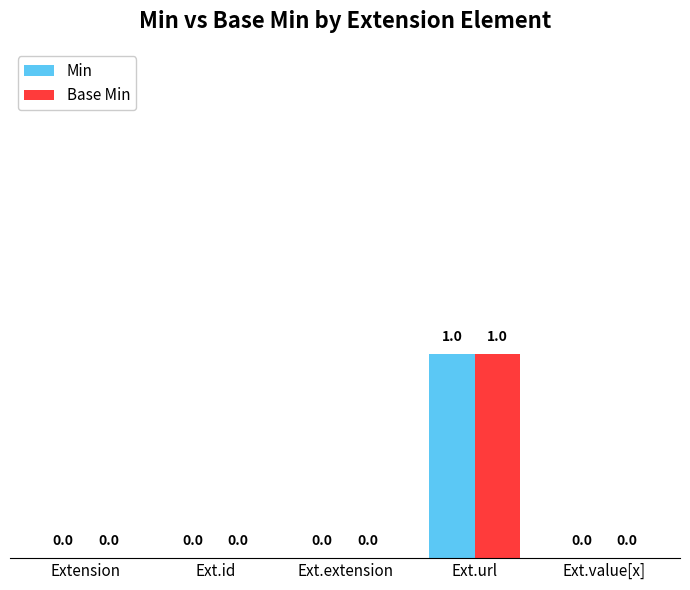

At which label does Base Min reach its peak?

Ext.url